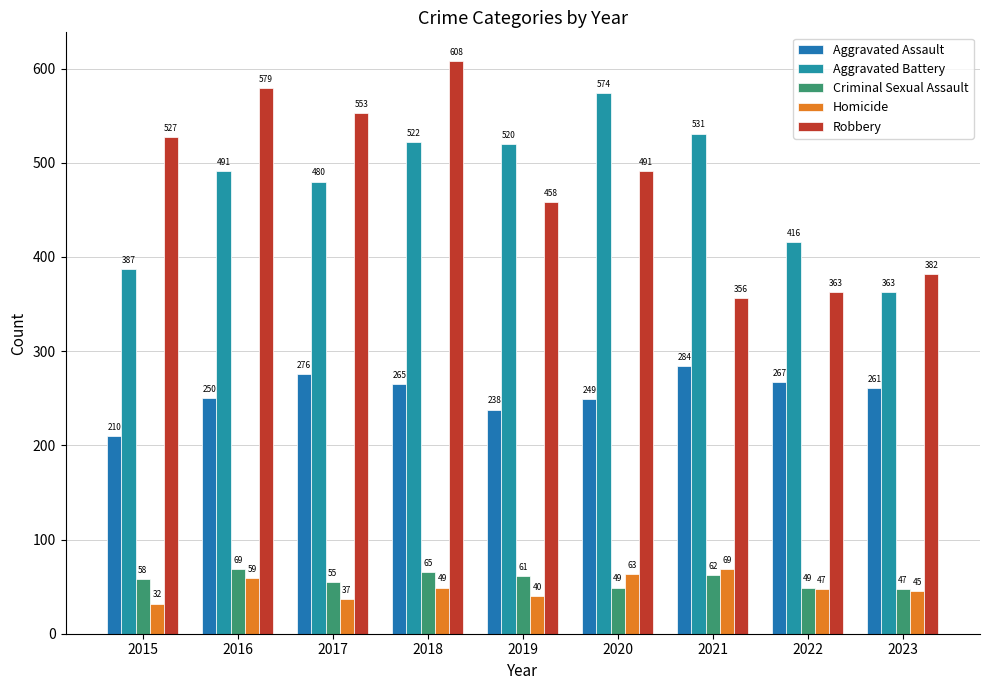

Which label corresponds to the smallest value in the chart?

2015